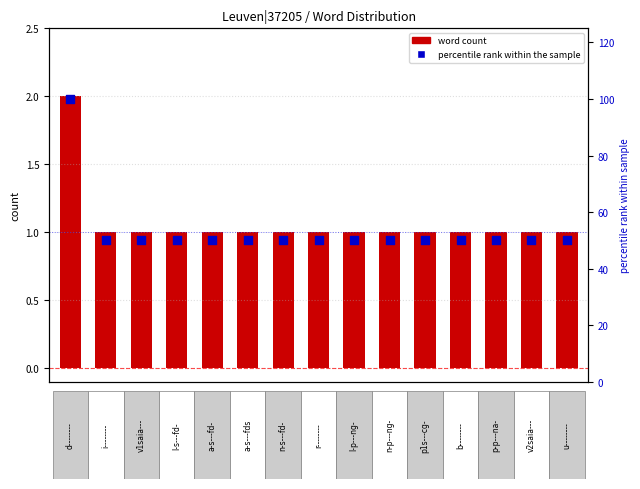

Which series reaches the maximum Y coordinate?

percentile rank